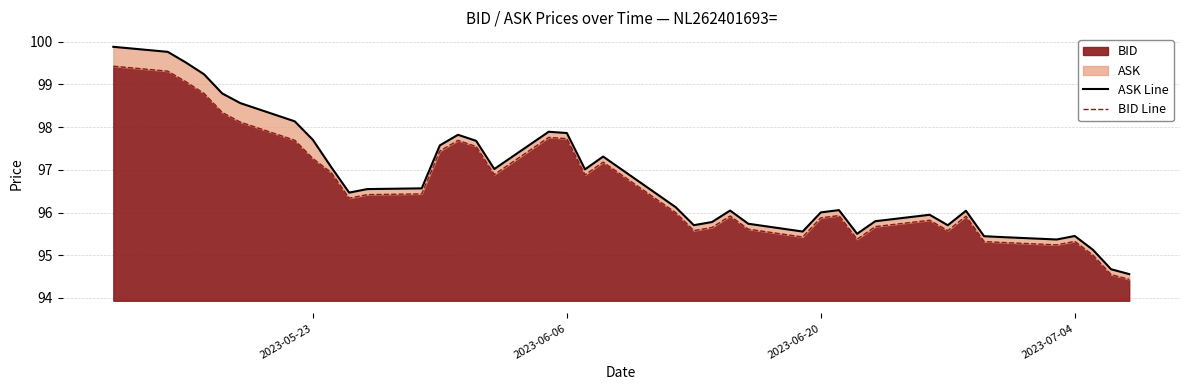

True or false: ASK Line and BID Line intersect in this chart.

False